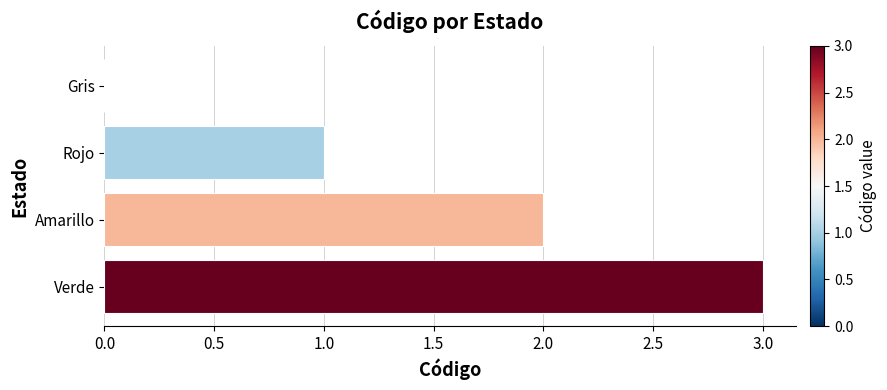

Between Rojo and Verde, which is larger?

Verde